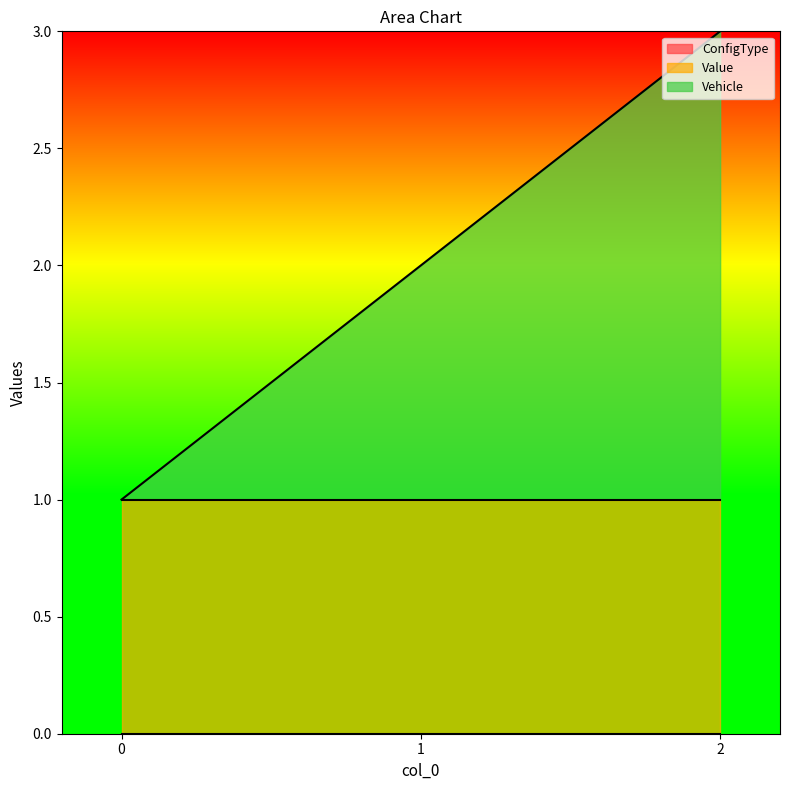

How many categories are shown in the chart?

3